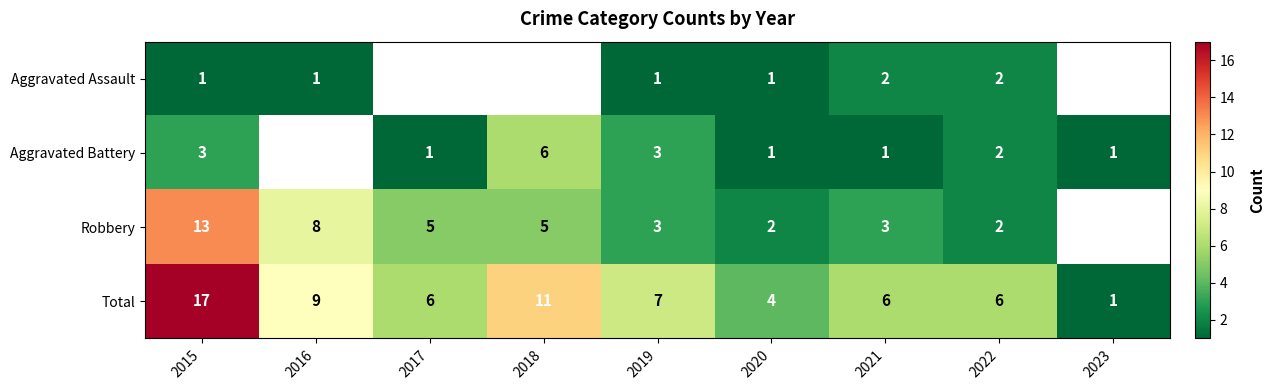

Which has a higher value, 2016 or 2022?

2022